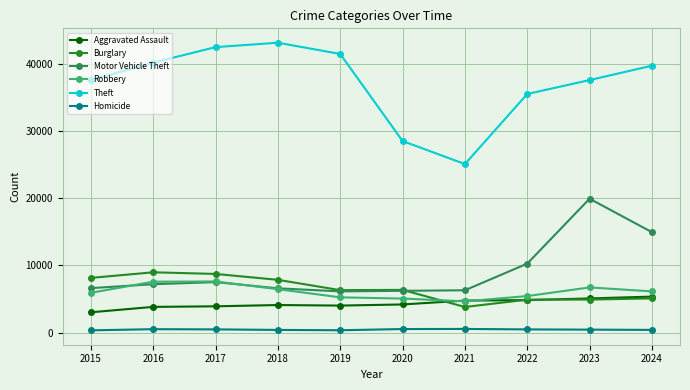

True or false: Motor Vehicle Theft and Homicide intersect in this chart.

False